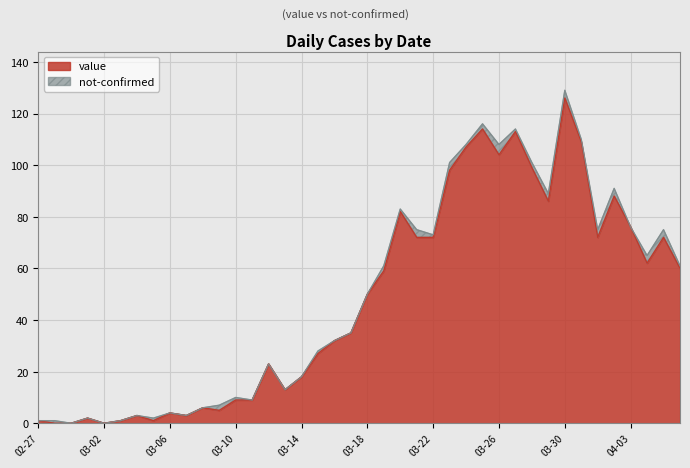

The value at 2020-03-31 is 109. True or false?

True